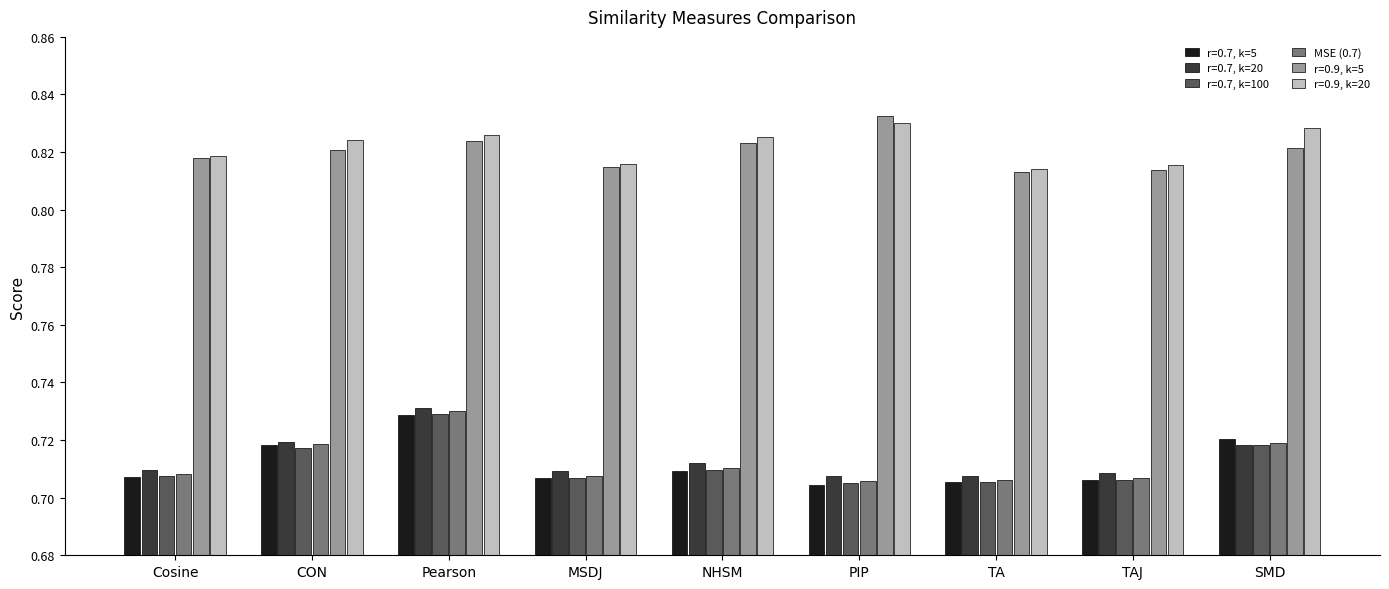

How many bars are there in total?

54